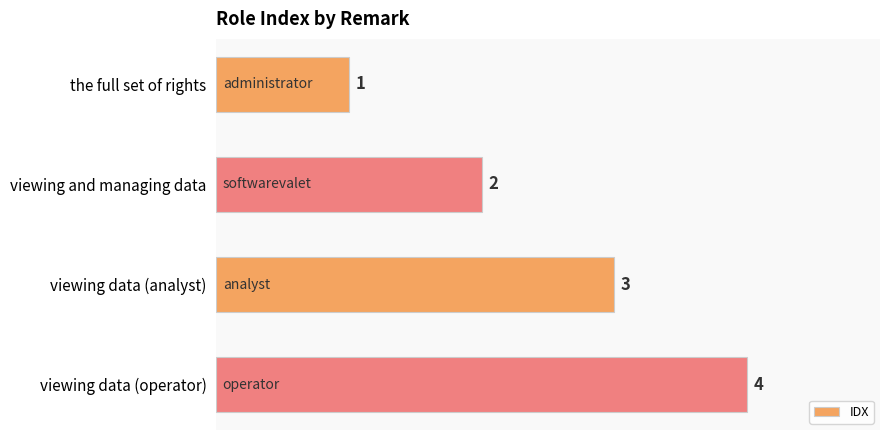

How many values are between 2 and 4?

3